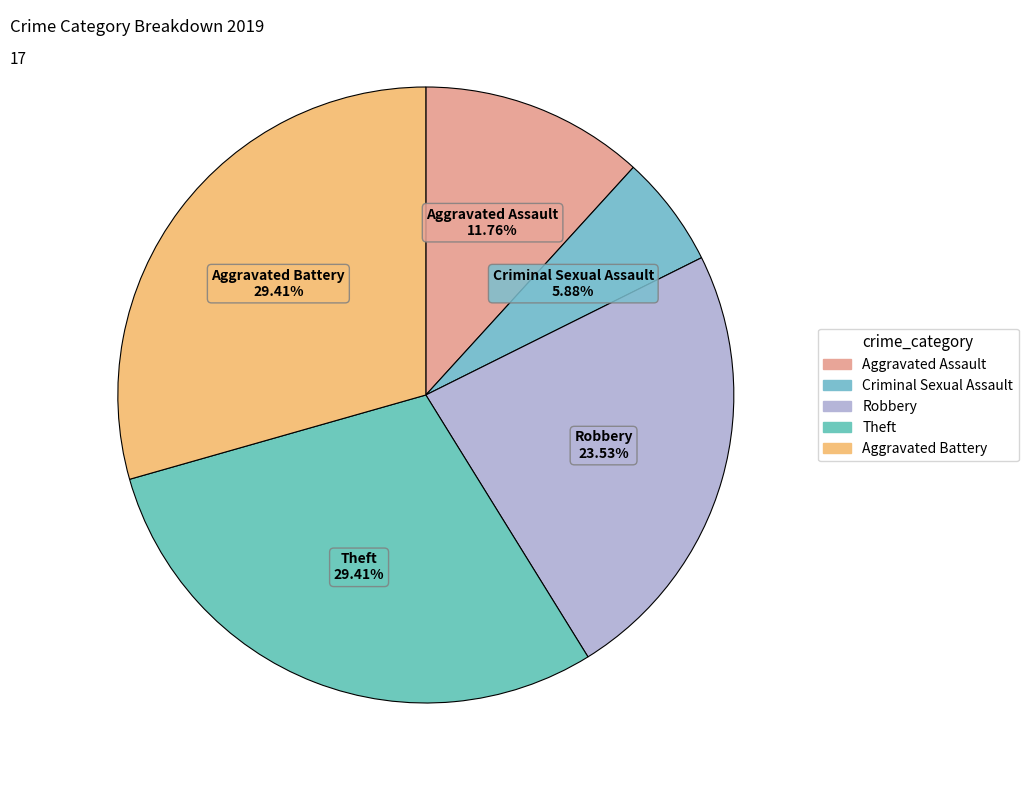

What percentage is the Criminal Sexual Assault slice, to the nearest percent?

6%